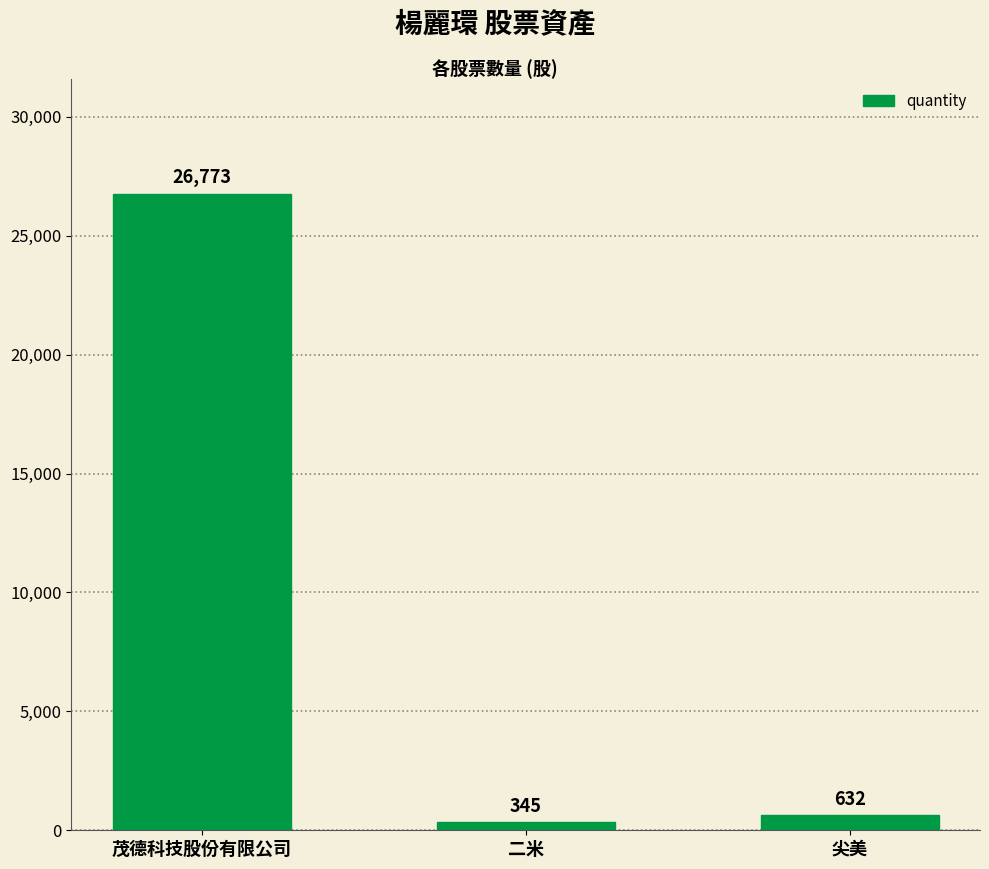

Does the chart contain stacked bars?

No